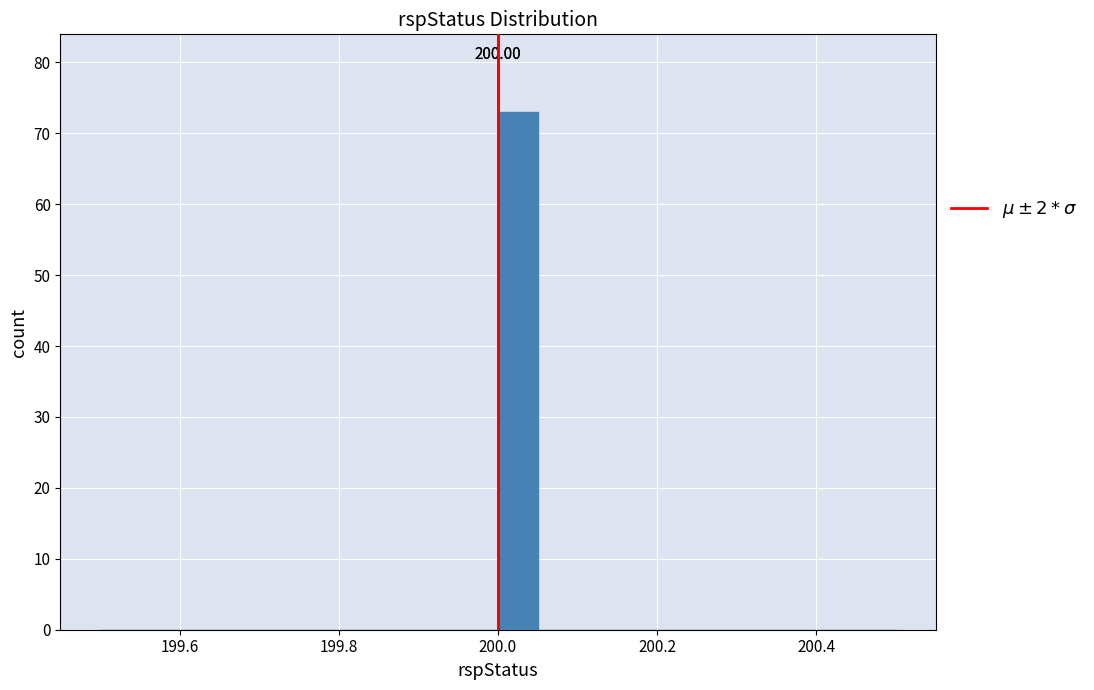

Around what value on the x-axis is the tallest bar? Give the approximate position of its centre, as read against the axis.

200.02